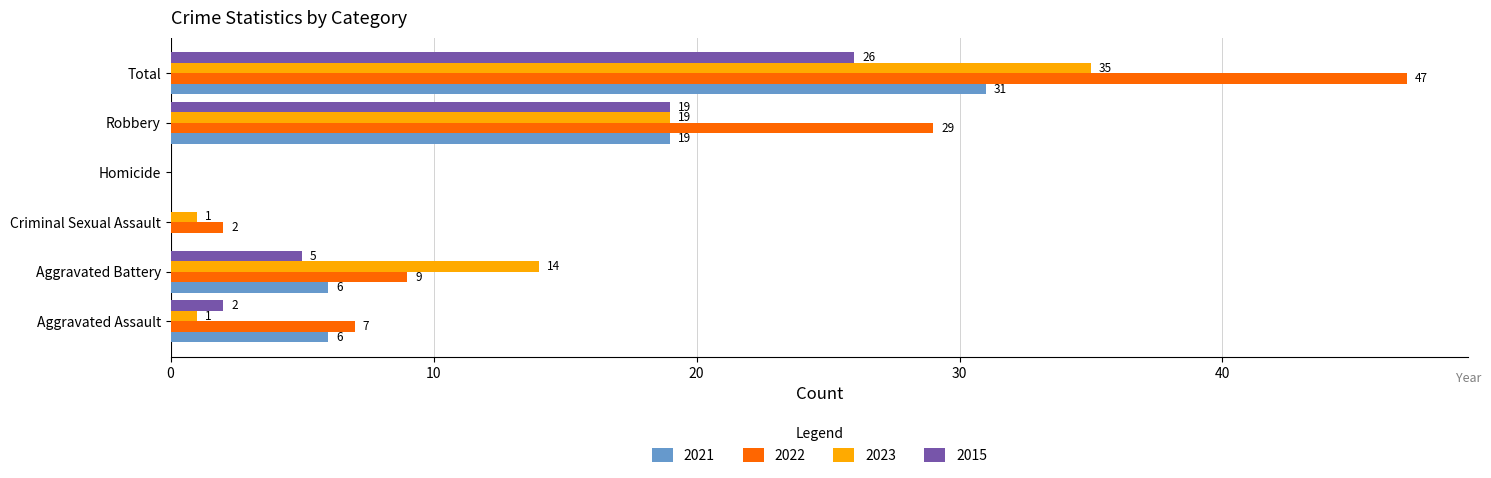

What is the maximum value for 2022?

47